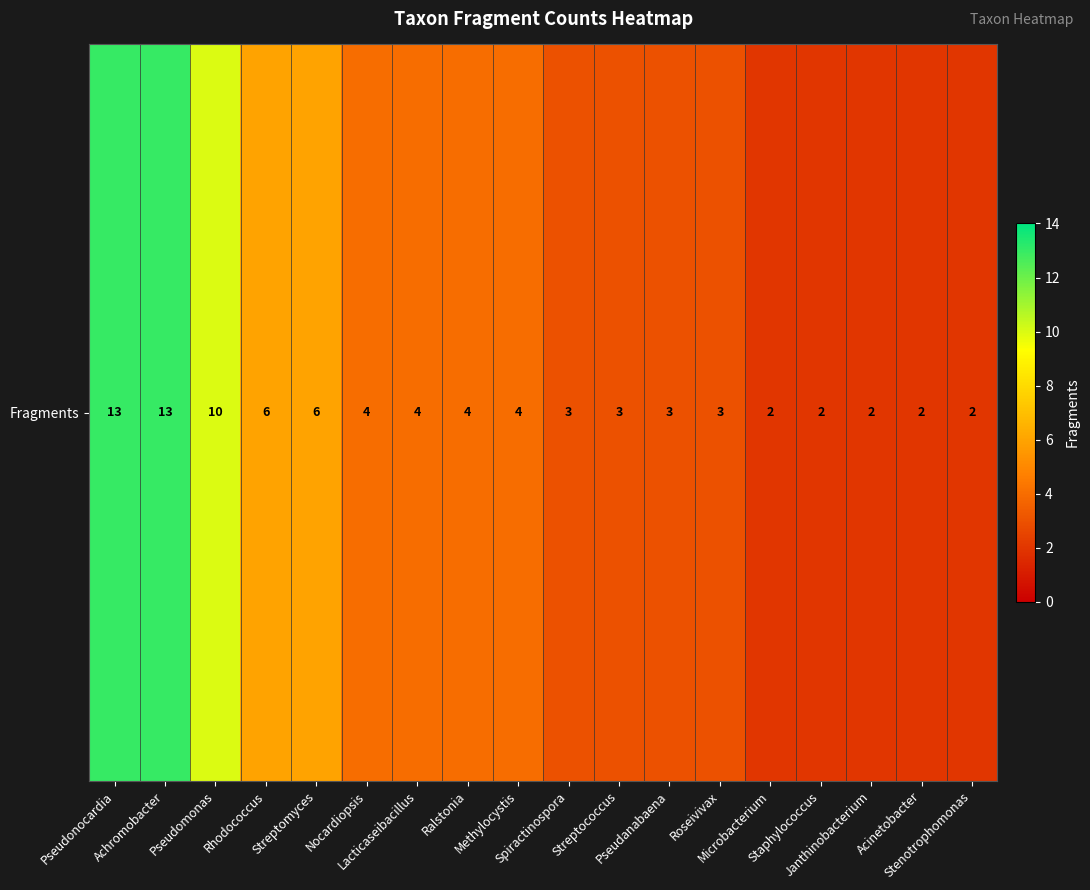

Reading left to right, extract all data points from this chart.

13	13	10	6	6	4	4	4	4	3	3	3	3	2	2	2	2	2